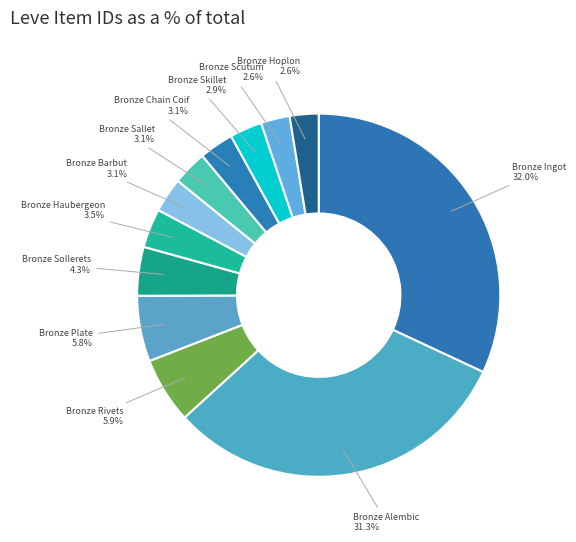

Which category has the smallest portion of the pie?

Bronze Hoplon